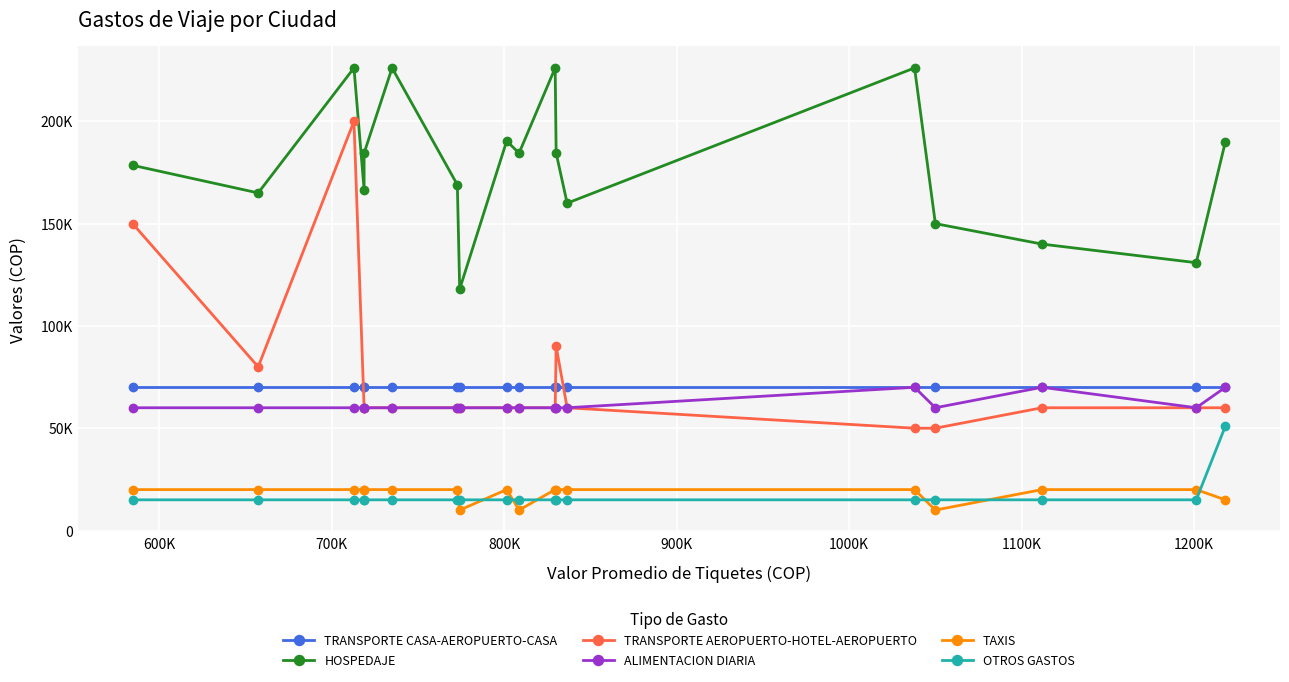

How many lines are shown in the chart?

6